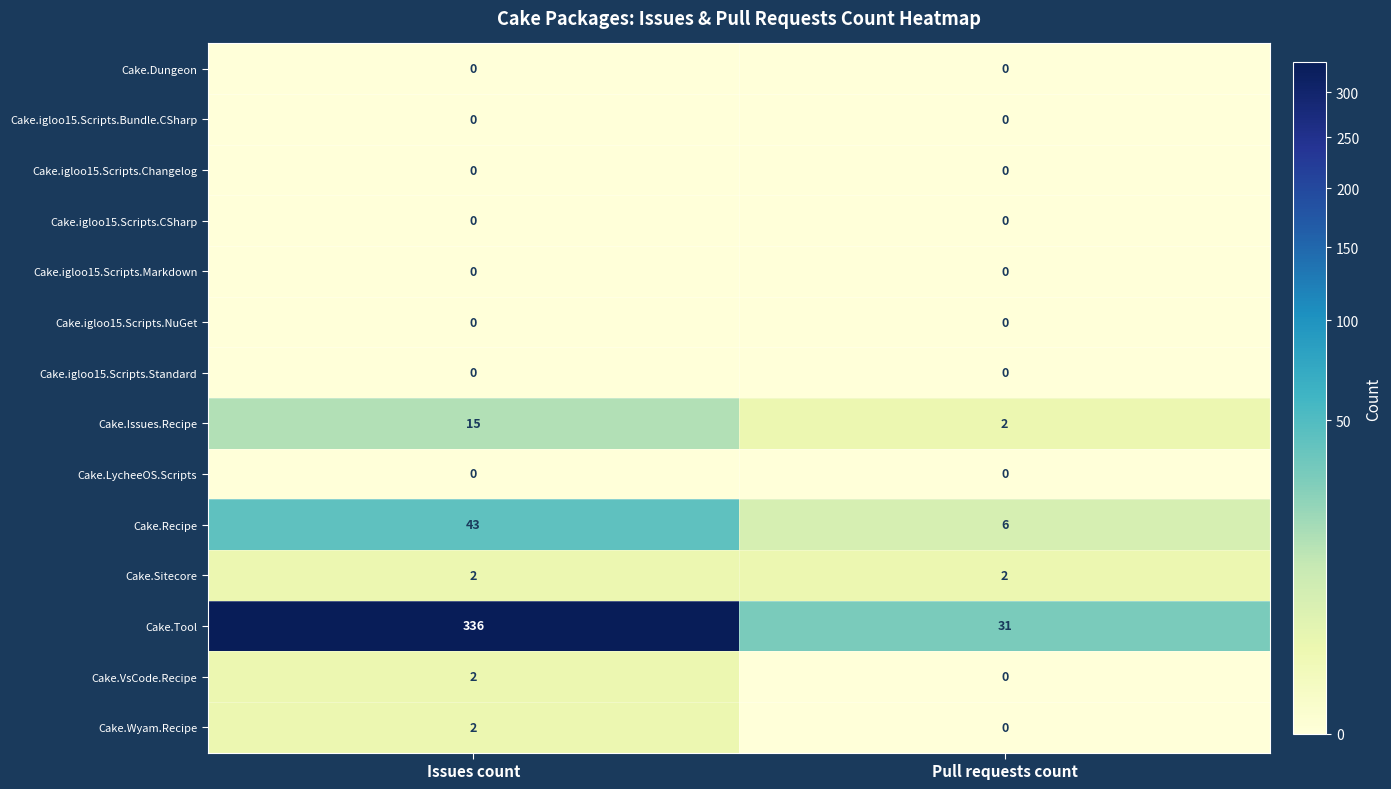

The Cake.Recipe series shows 60 at Issues count. True or false?

False